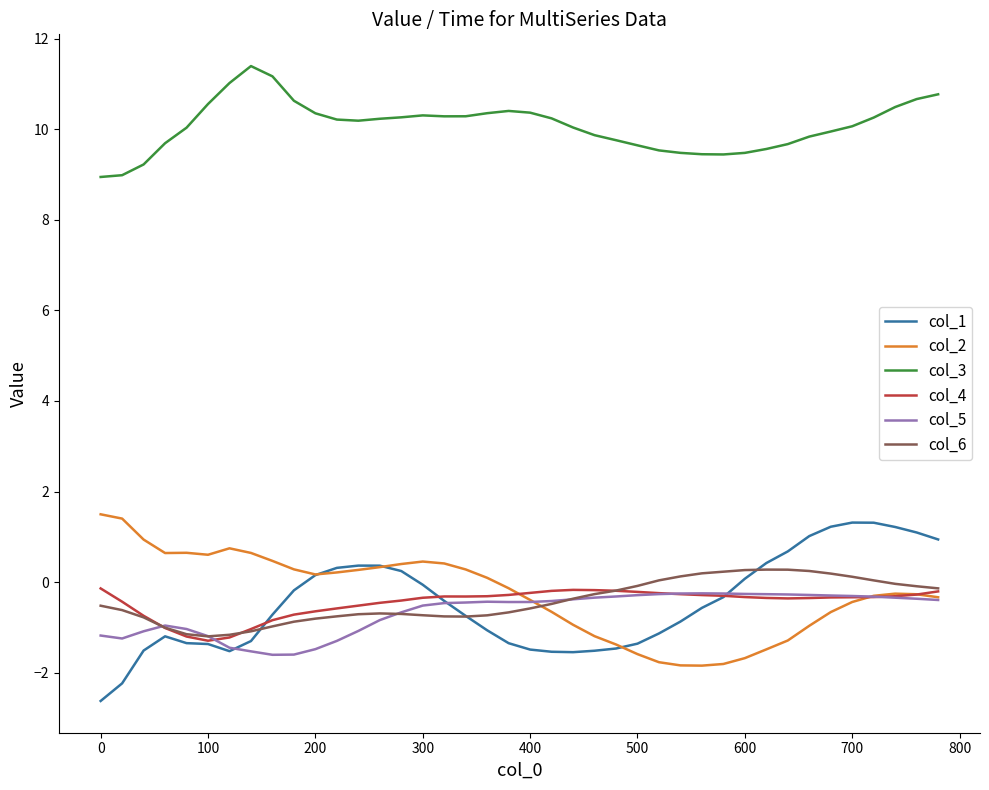

True or false: col_4 and col_2 cross at least once.

True